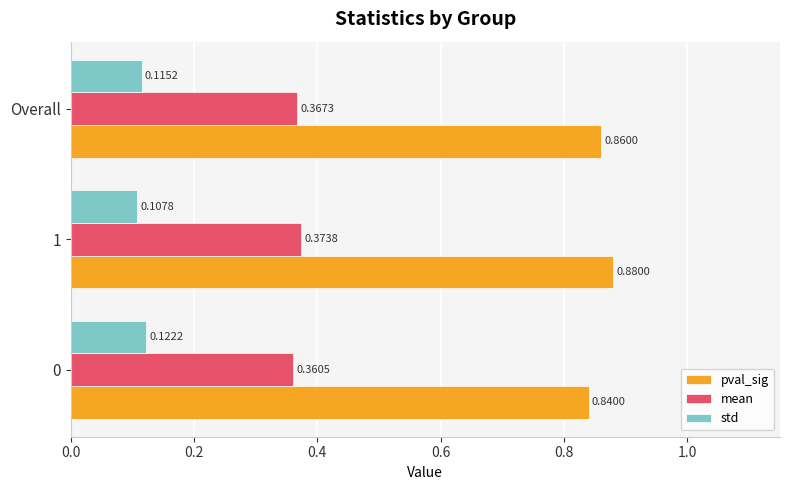

What is the sum of all pval_sig values?

2.6